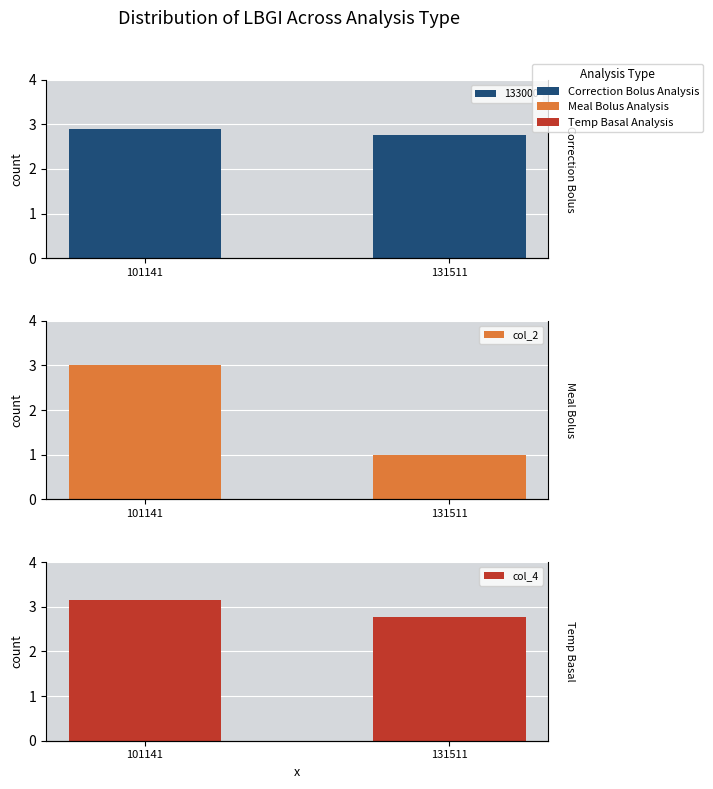

The value of col_4 at 131511 is 2.8. True or false?

True